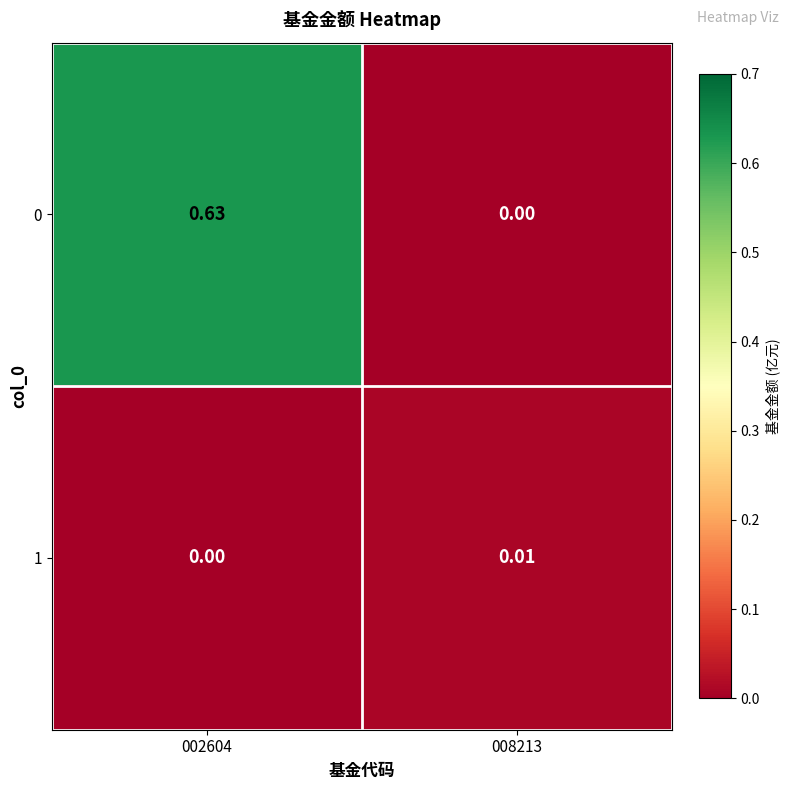

Is the value of 0 at 002604 greater than the value of 1 at 002604?

Yes